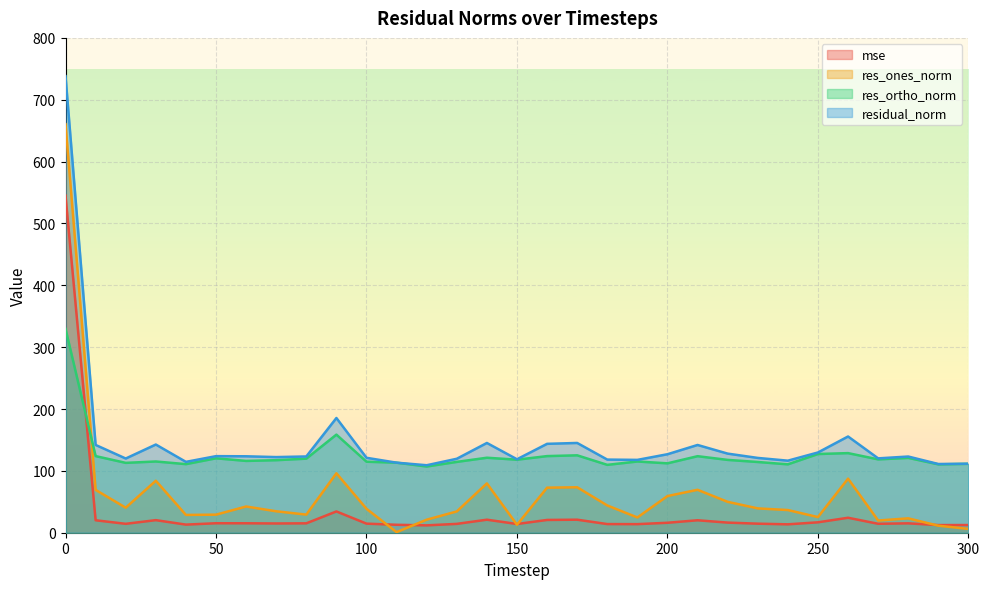

What is the maximum value shown in the chart?

738.2